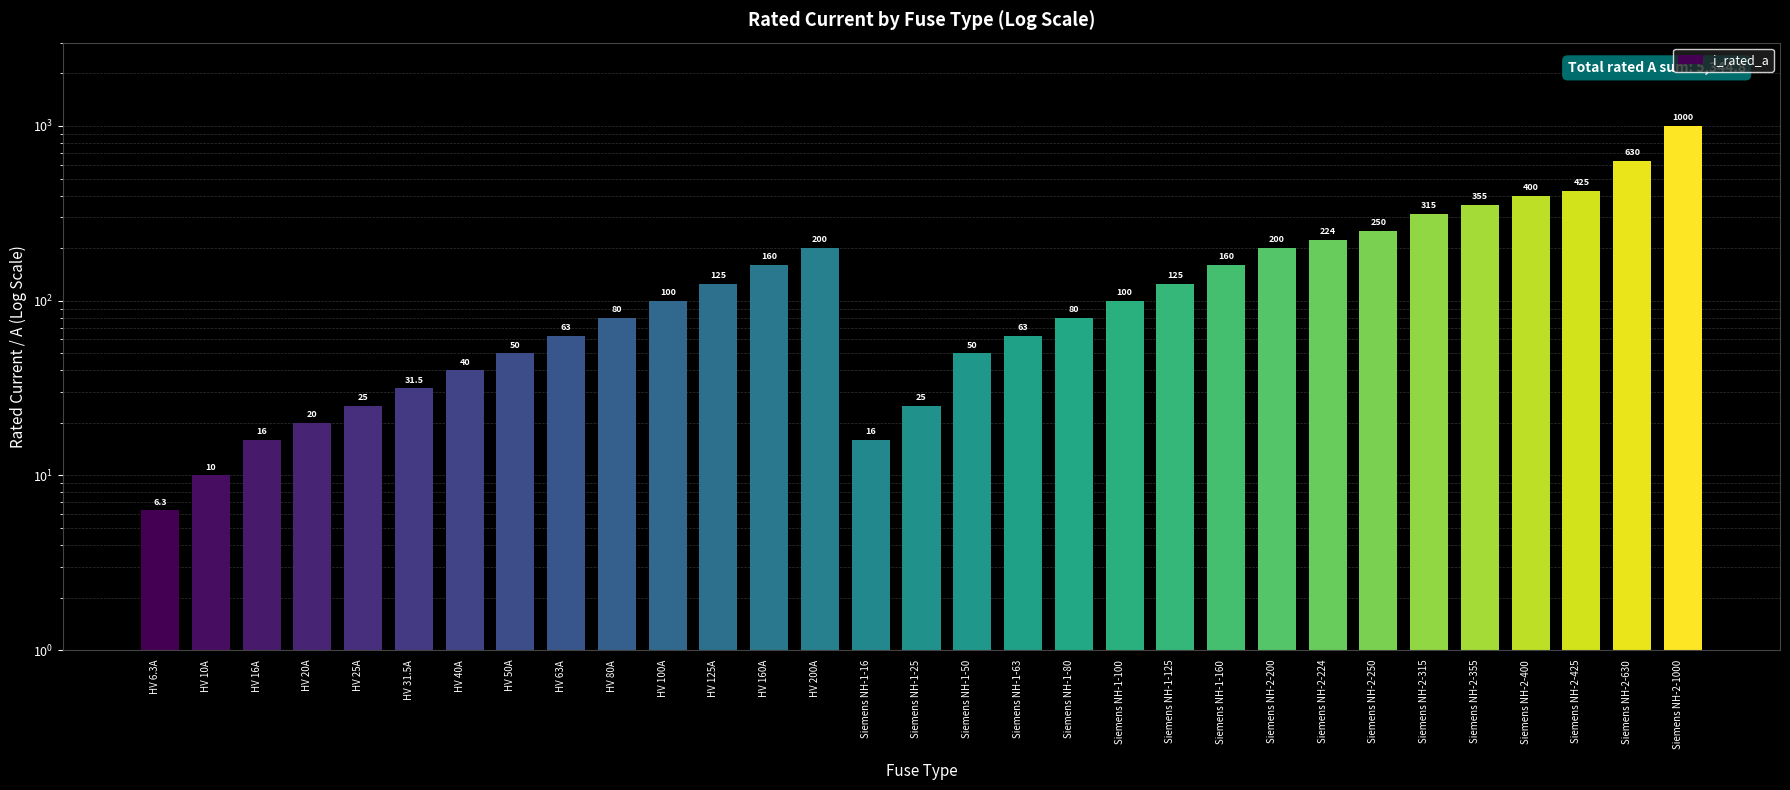

What position from the left is Siemens NH-2-200?

23